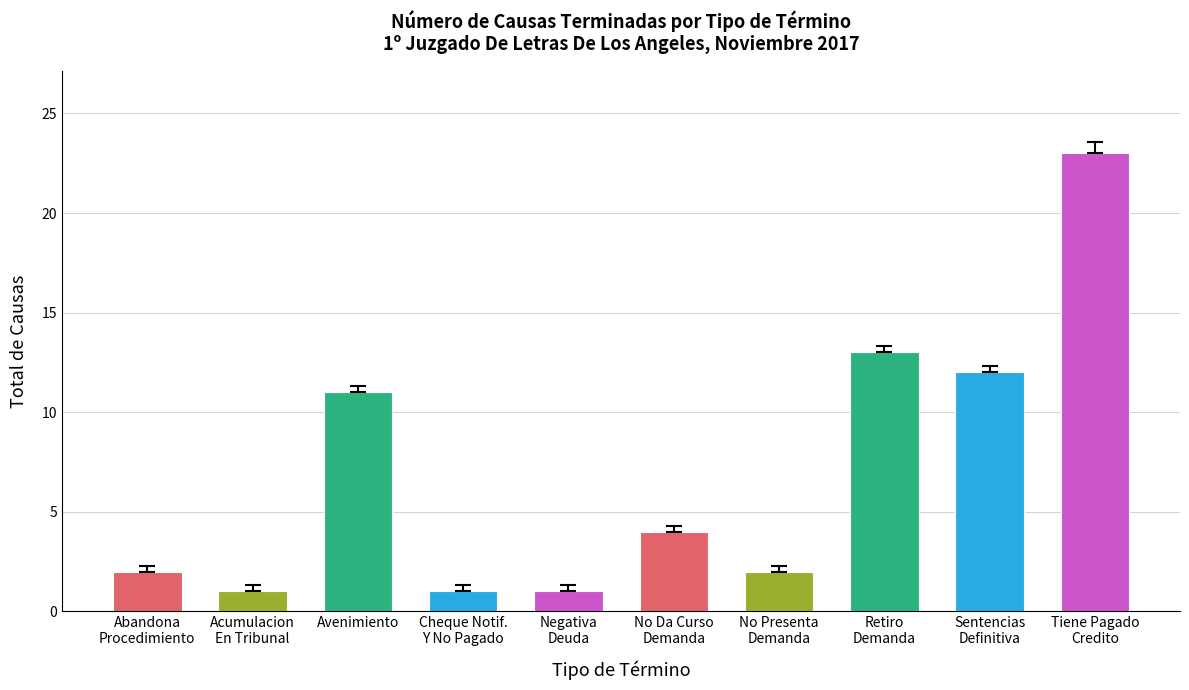

Between Retiro
Demanda and Cheque Notif.
Y No Pagado, which is larger?

Retiro
Demanda